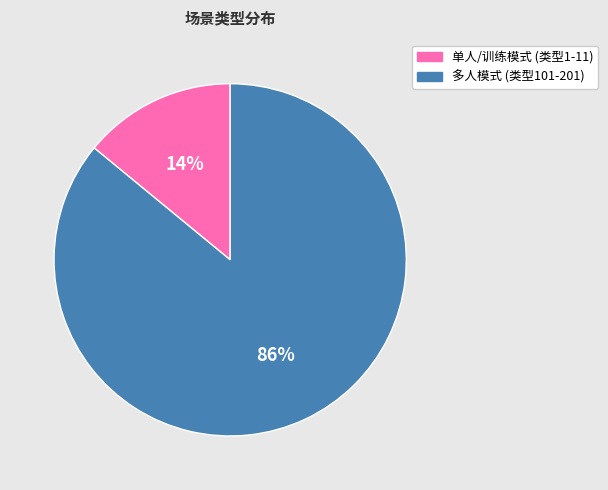

How many slices are in this pie chart?

2